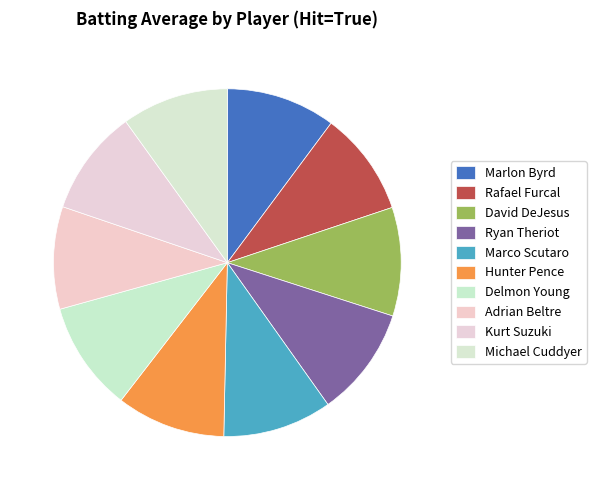

Rank the categories by value from lowest to highest.

Adrian Beltre, Rafael Furcal, Kurt Suzuki, Michael Cuddyer, David DeJesus, Marco Scutaro, Hunter Pence, Marlon Byrd, Ryan Theriot, Delmon Young